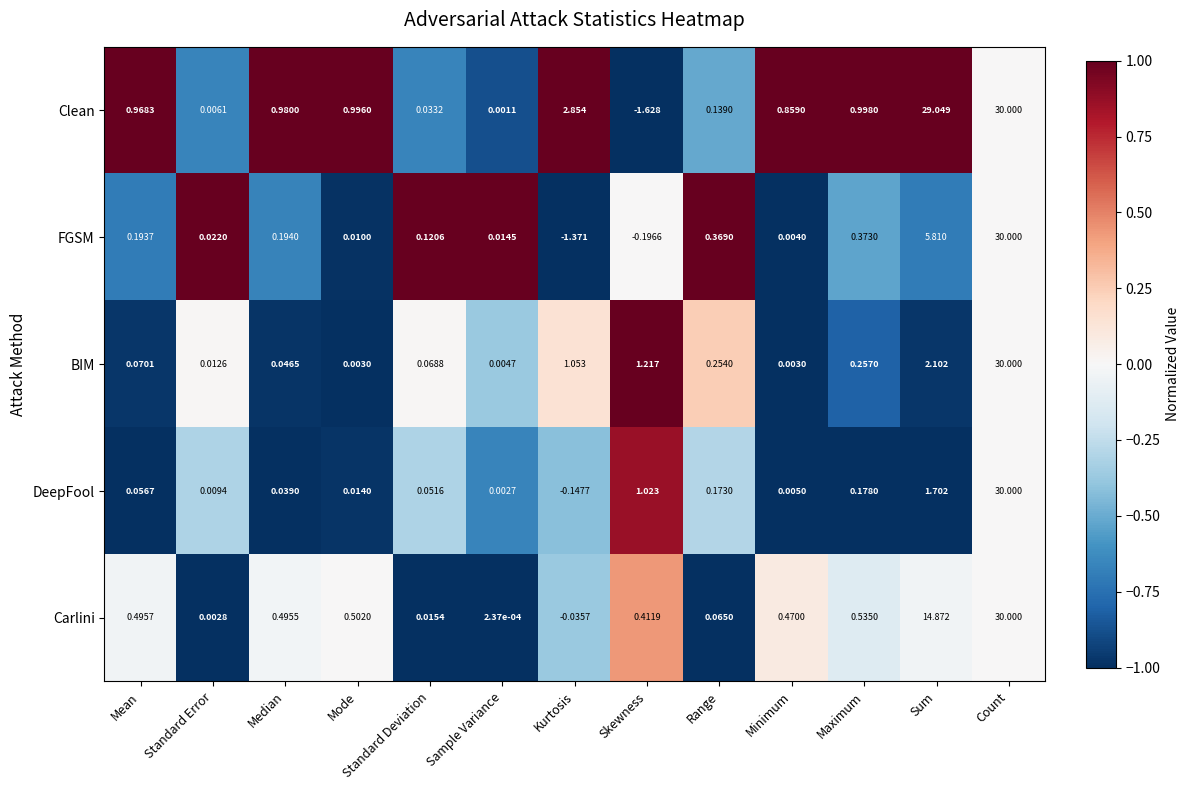

How many positive values does the FGSM series have?

11